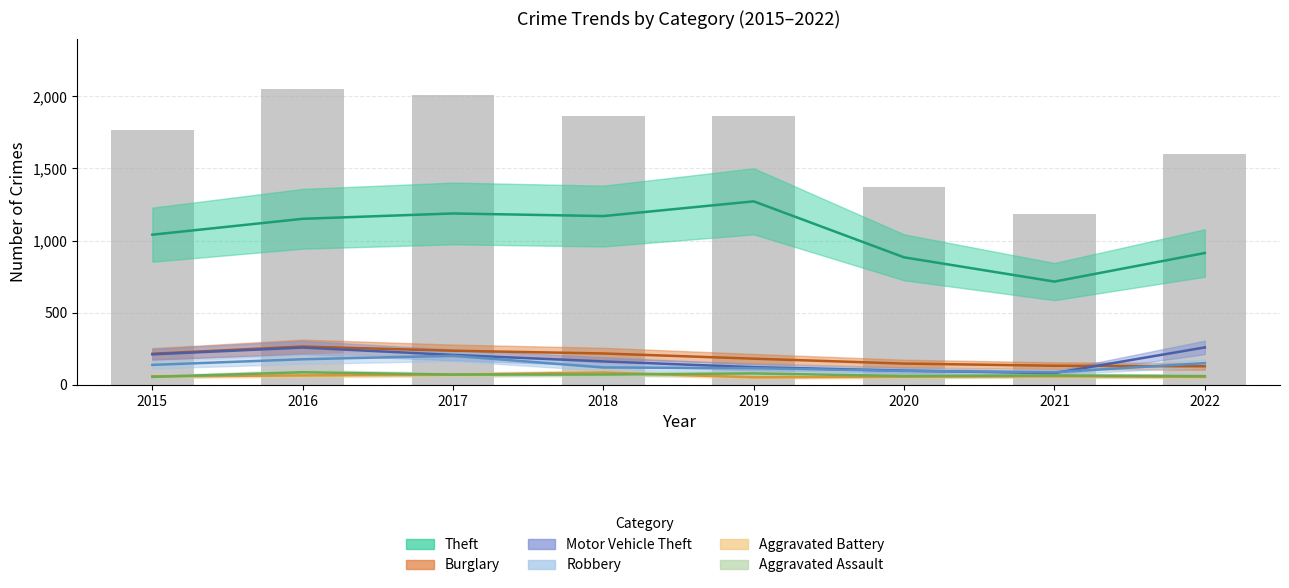

What are all the series names shown in the legend?

Aggravated Assault, Aggravated Battery, Burglary, Motor Vehicle Theft, Robbery, Theft